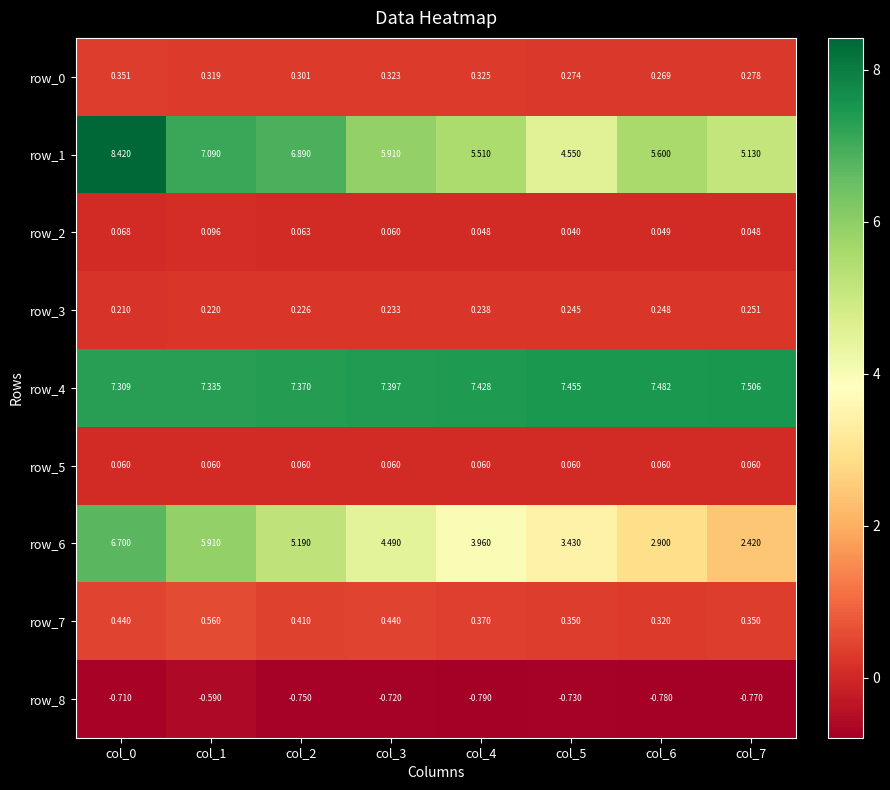

What is the spread (max minus min) of values at col_5?

8.2